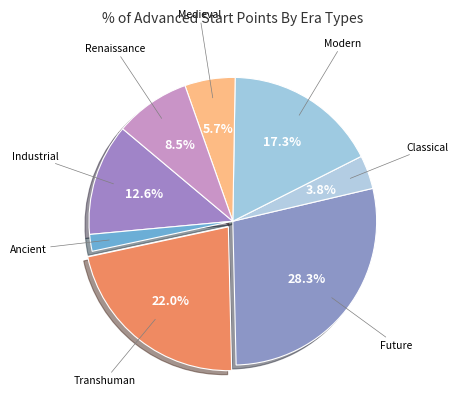

To the nearest percent, what is the average slice percentage?

12%